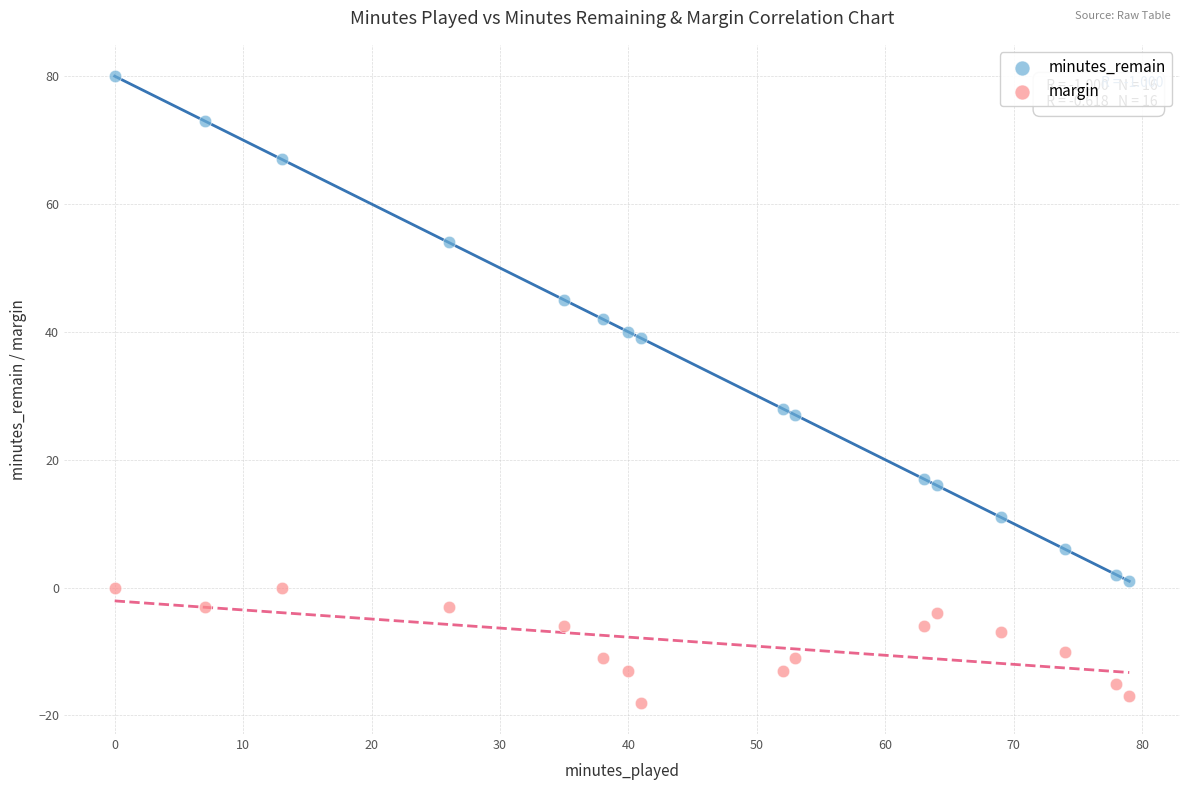

Which series contains the highest Y value?

minutes_remain